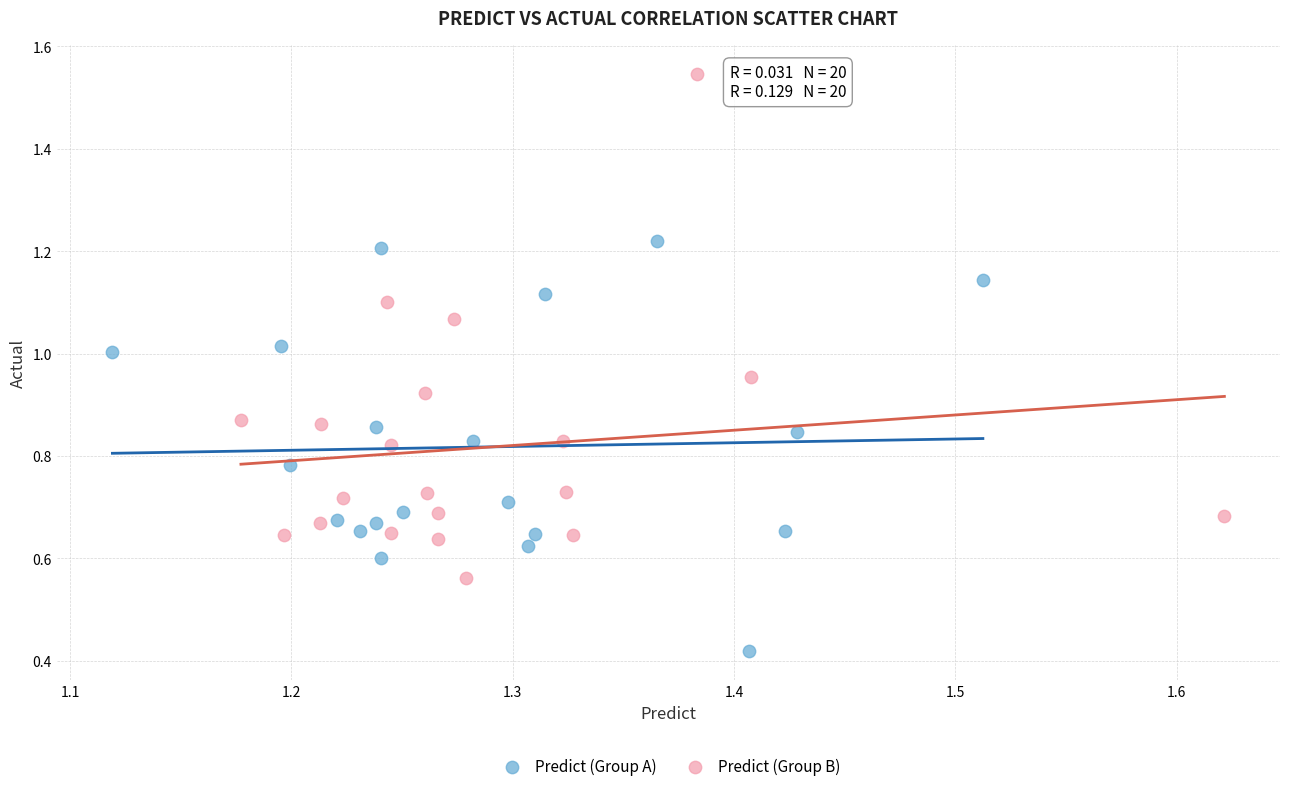

Which series reaches the minimum Y coordinate?

Predict (Group A)